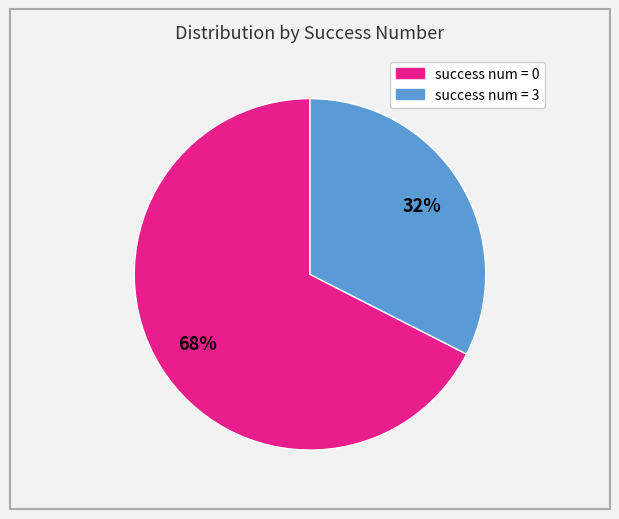

Is there a majority slice in this chart?

Yes